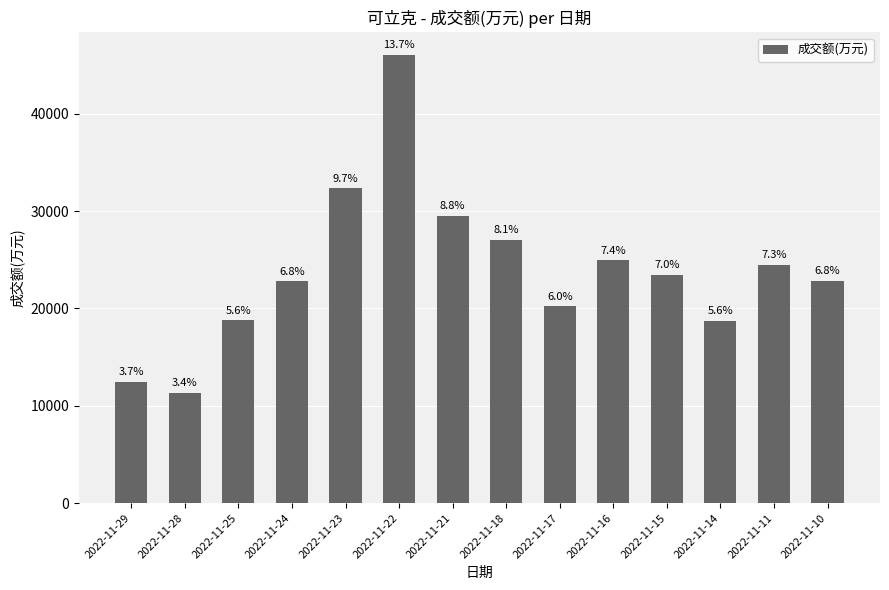

How many bars are there in total?

14